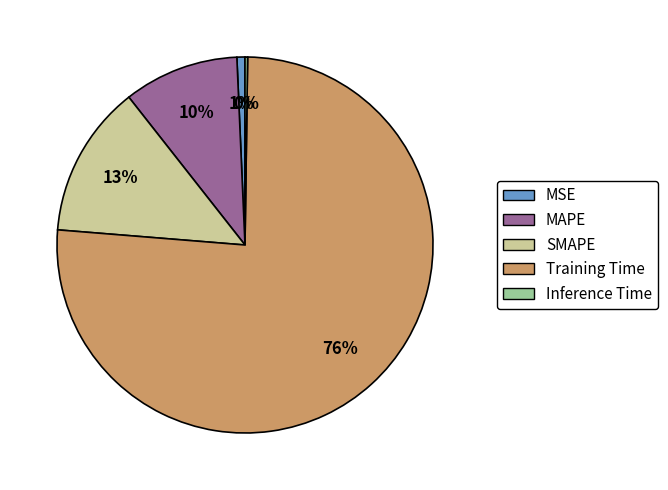

Which slice is the largest?

Training Time